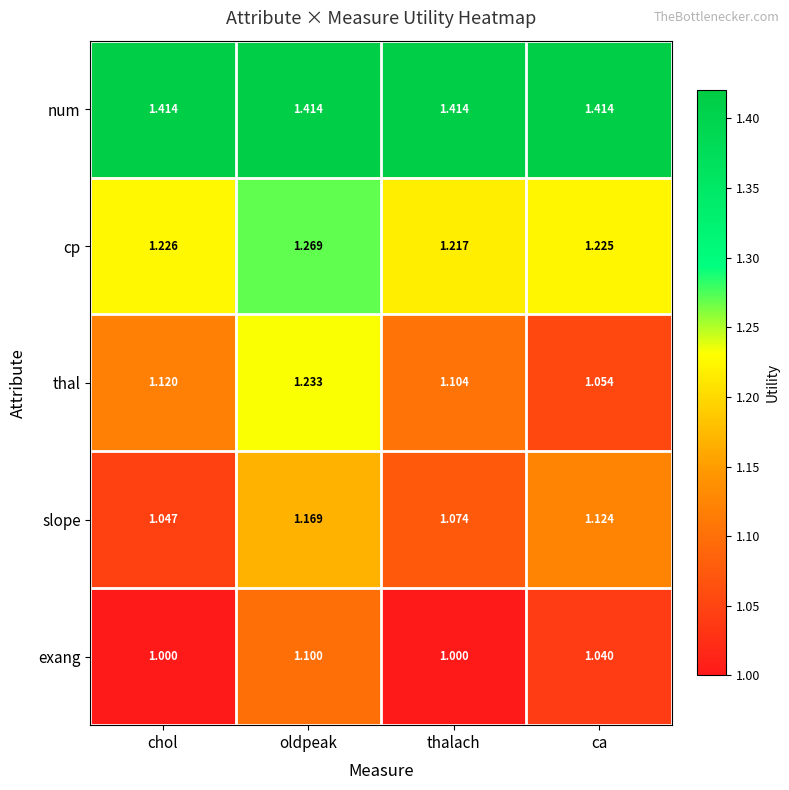

At which category is the sum across all series the highest?

oldpeak